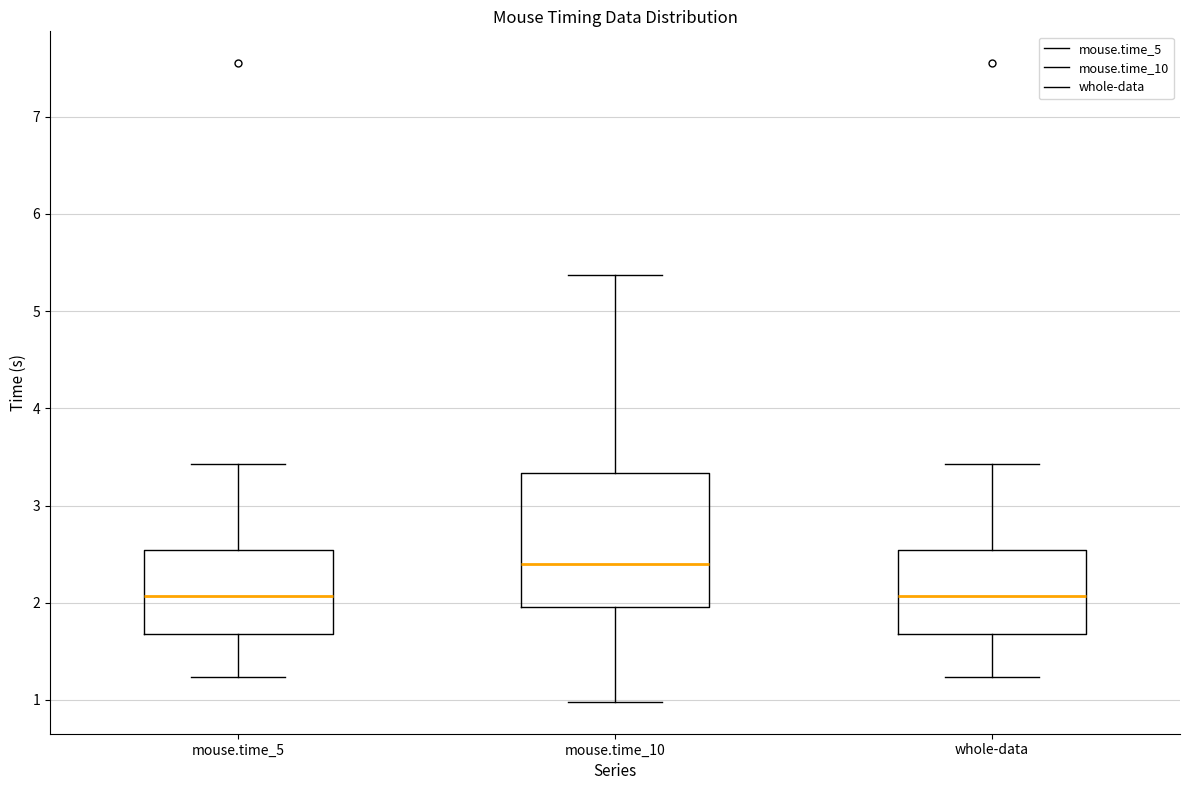

Reading left to right, read every box against the y-axis: the position of its median line, the range the box covers, and the ends of its whiskers. The values are not printed on the chart, so give them approximately, as read against the axis.

mouse.time_5: median 2.1, box 1.7 to 2.5, whiskers 1.2 to 3.4
mouse.time_10: median 2.4, box 2.0 to 3.3, whiskers 1.0 to 5.4
whole-data: median 2.1, box 1.7 to 2.5, whiskers 1.2 to 3.4